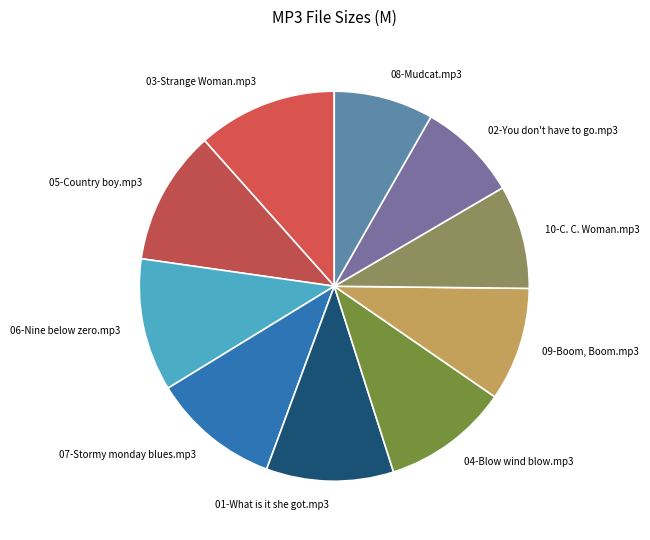

Does 03-Strange Woman.mp3 represent more than half of the total?

No